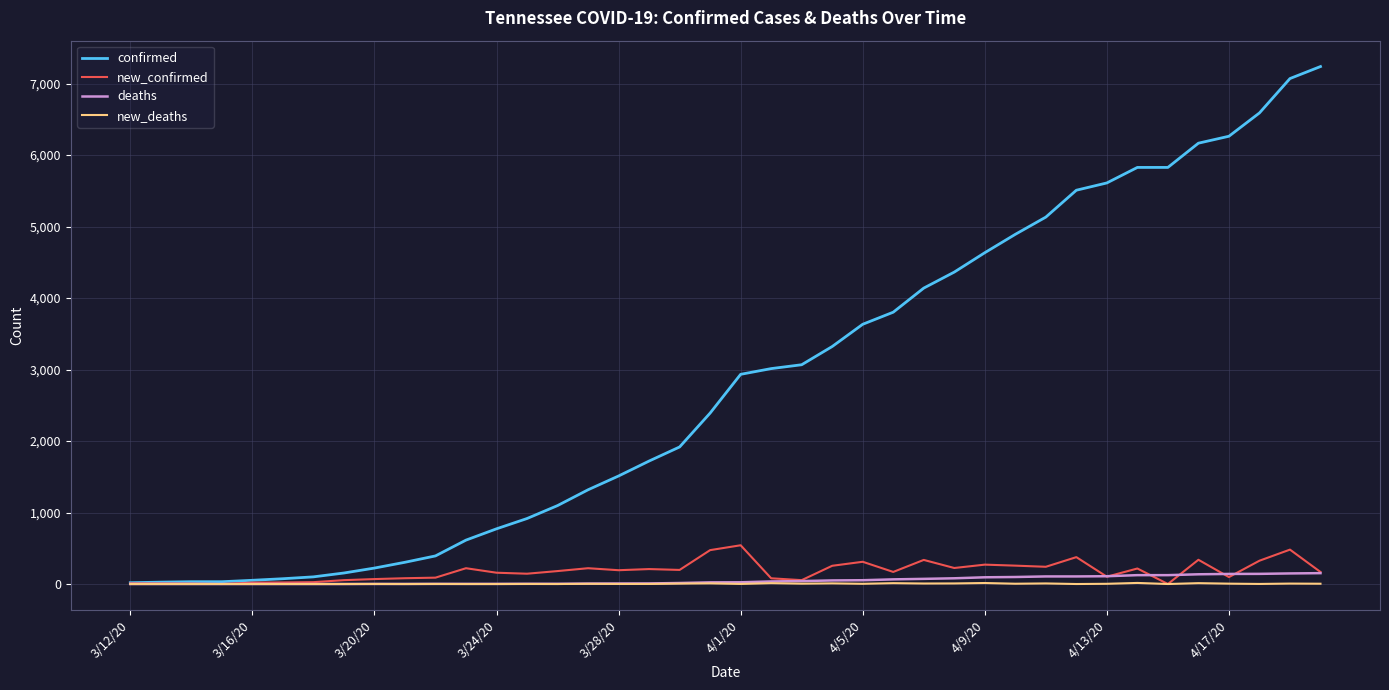

Which series has the largest range (max minus min)?

confirmed